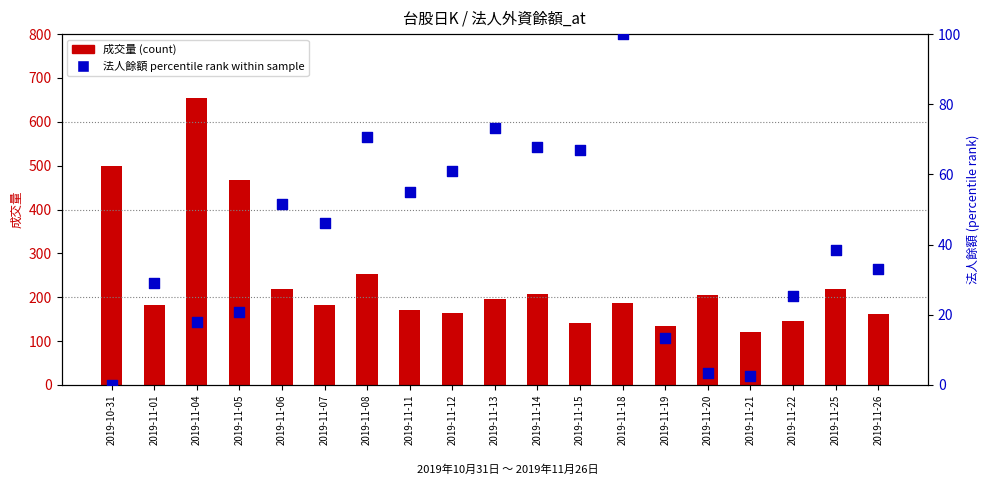

Which series has the largest total across all categories?

成交量 (count)